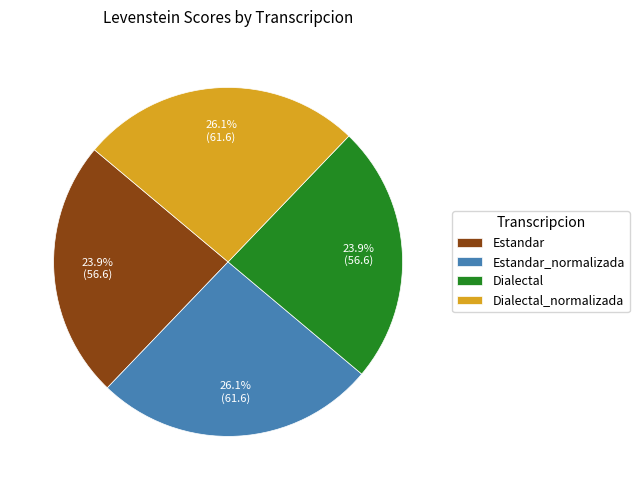

Is the sum of Estandar and Dialectal greater than half?

No